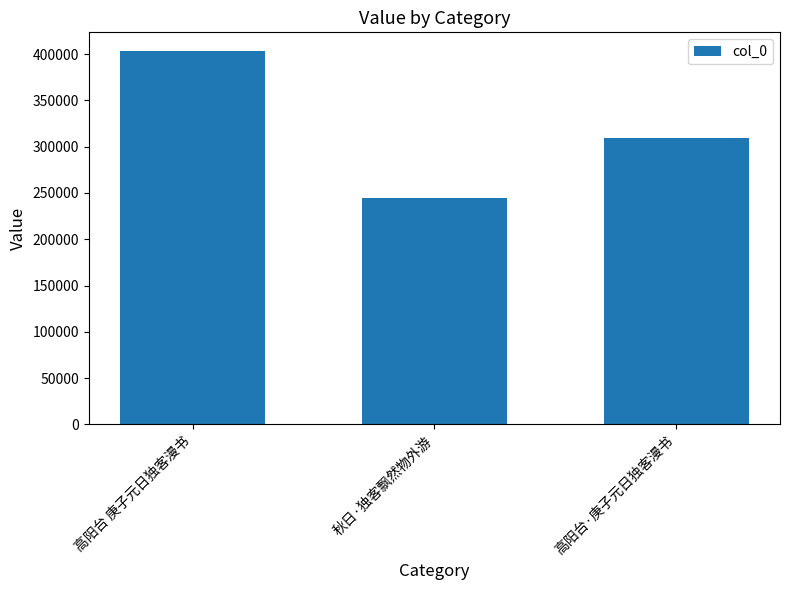

Is it true that the value at 高阳台 庚子元日独客漫书 is 672176?

False